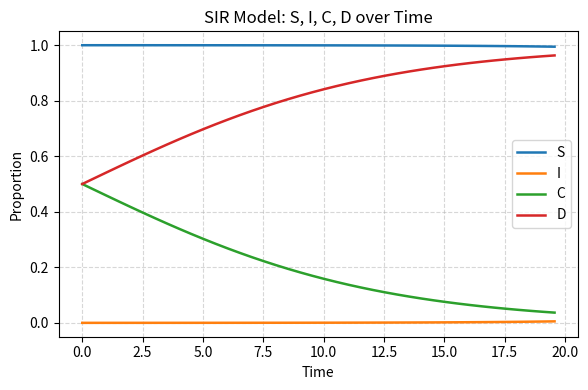

Which series has the largest total across all categories?

S